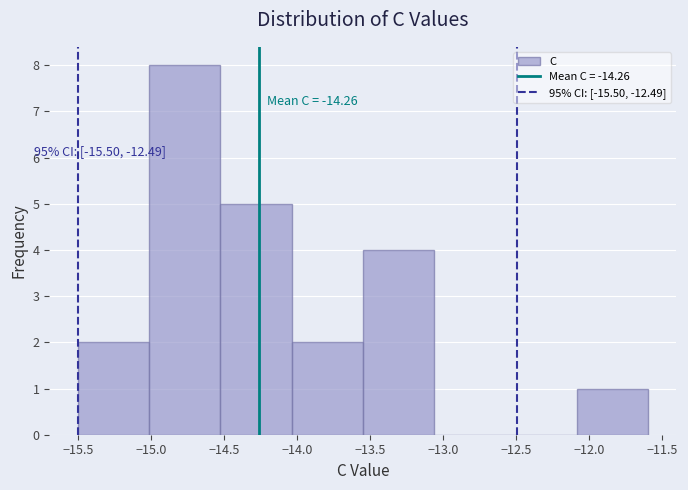

Which range on the x-axis has the tallest bar?

-15.00 to -14.50